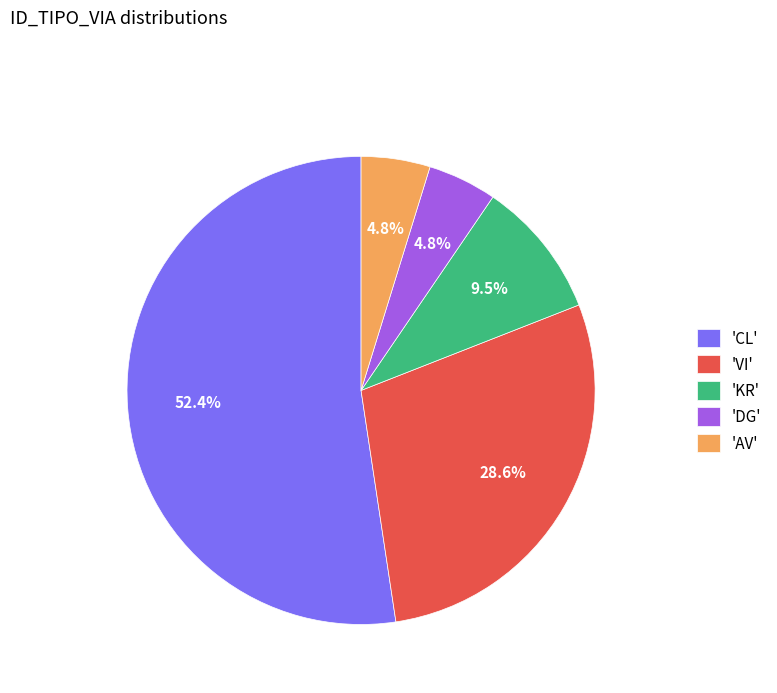

How many slices are in this pie chart?

5